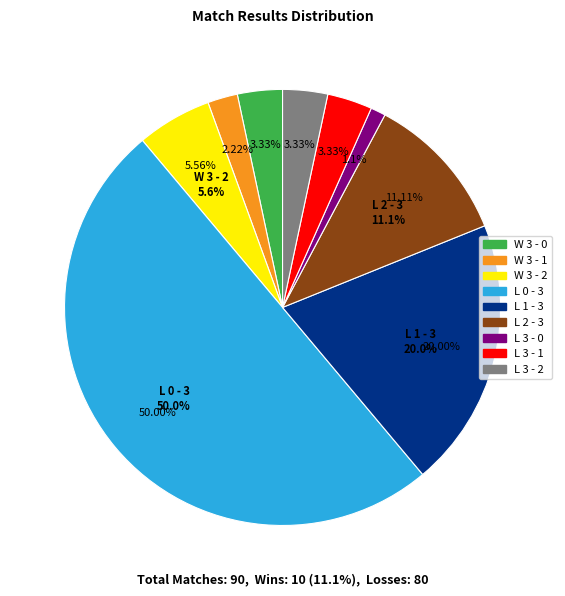

Approximately how many times larger is the value at L 1 - 3 compared to W 3 - 1?

9.0